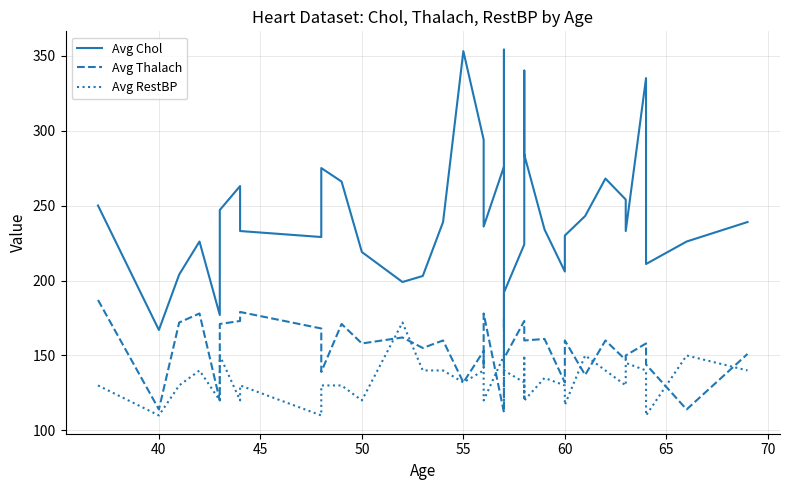

What is the sum of the Avg Chol values at 65 and 11?

482